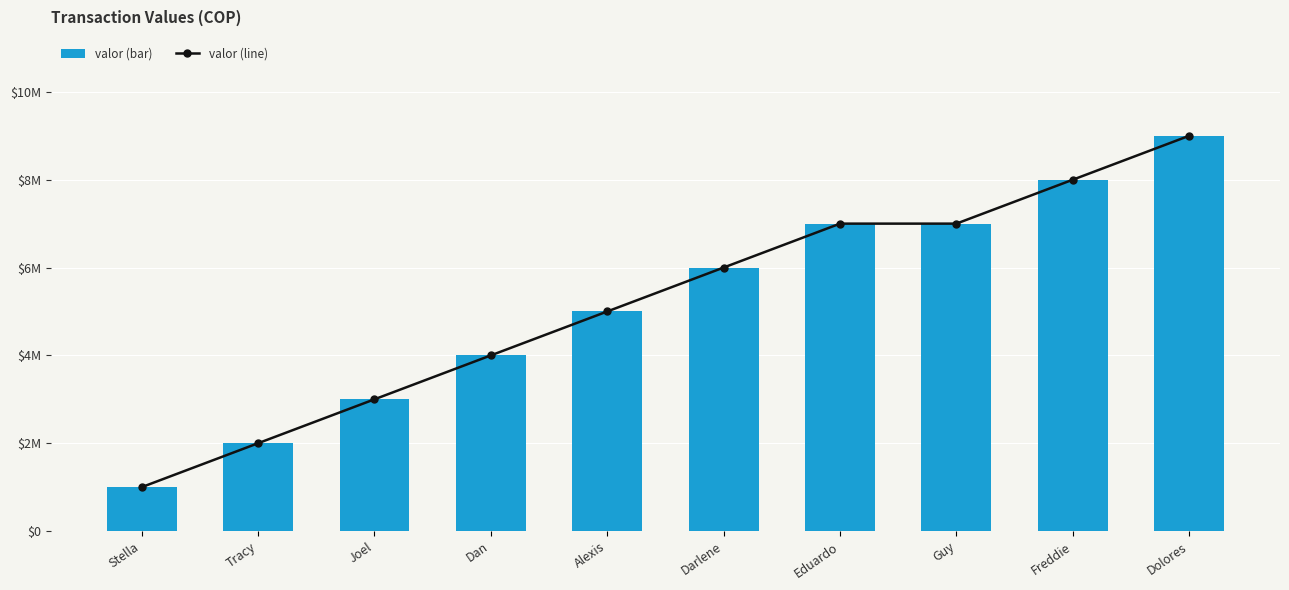

What is the label of the 8th bar from the right?

Joel